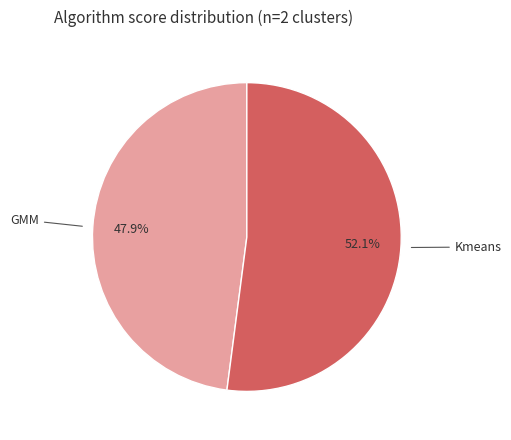

How many segments does this pie chart have?

2